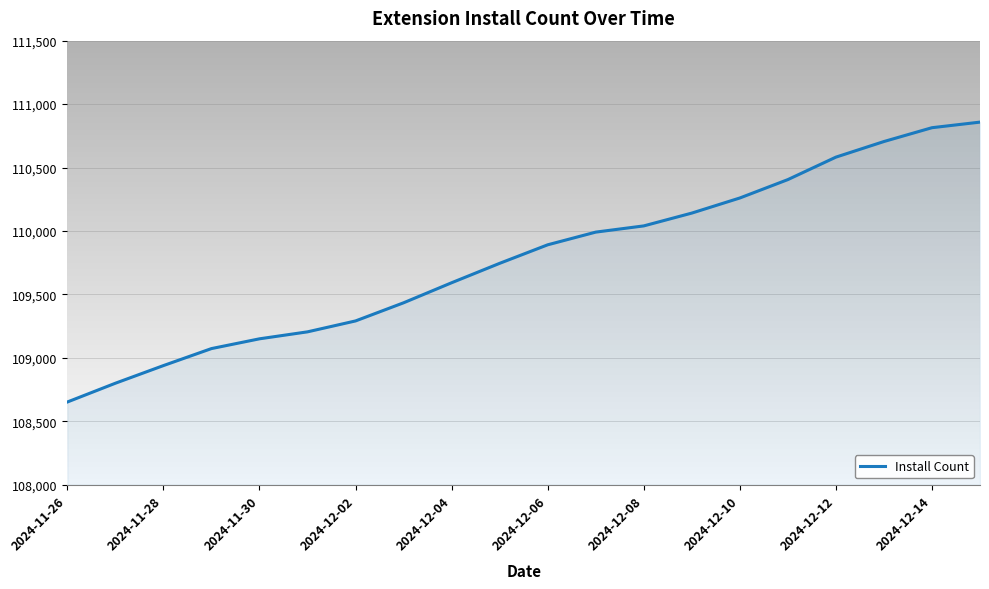

What is the greatest value displayed?

110858